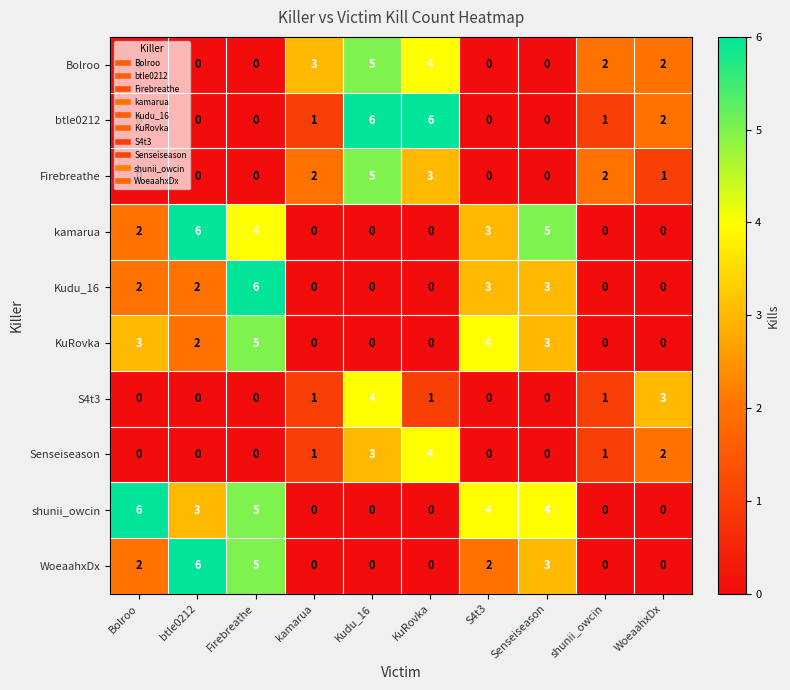

Which series has the largest total across all categories?

shunii_owcin